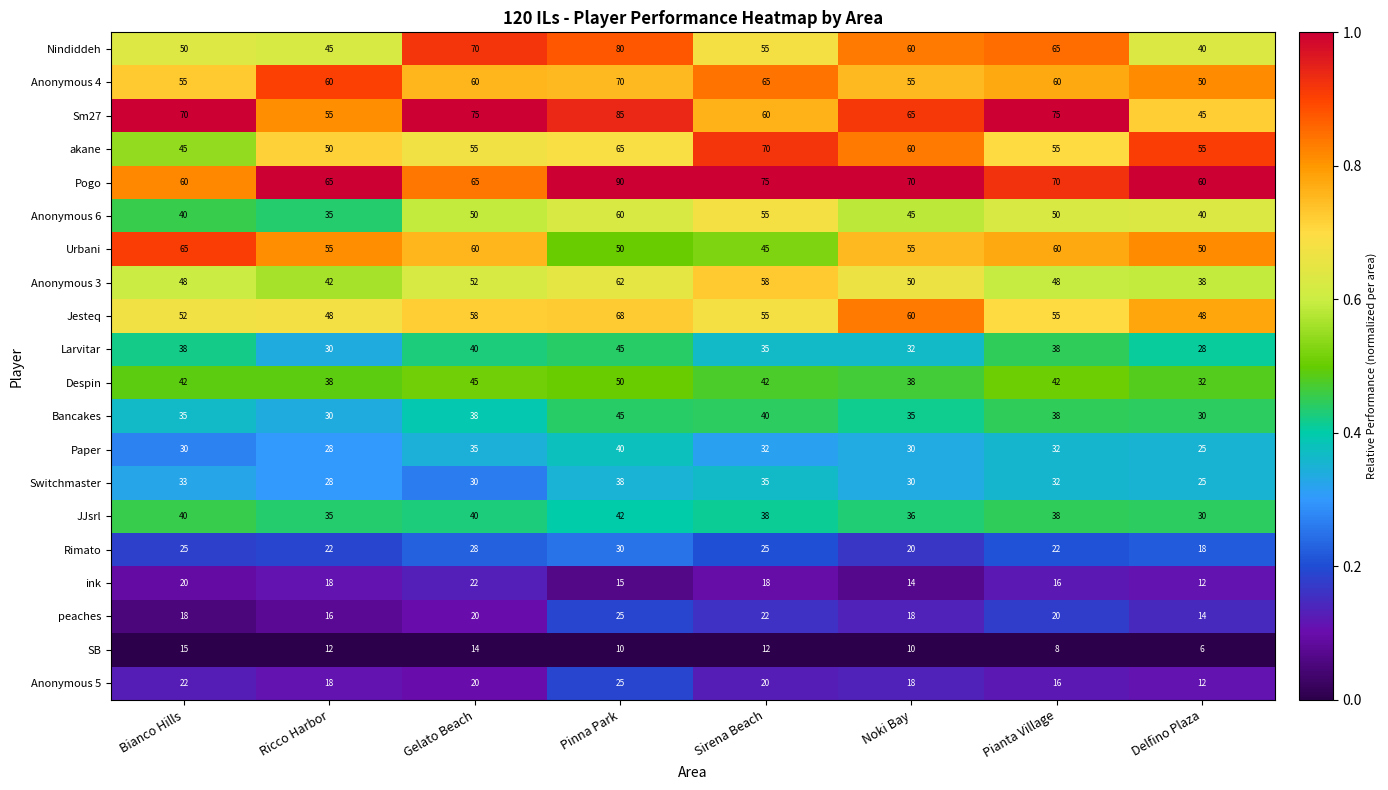

What is the lowest value of the Urbani series?

45